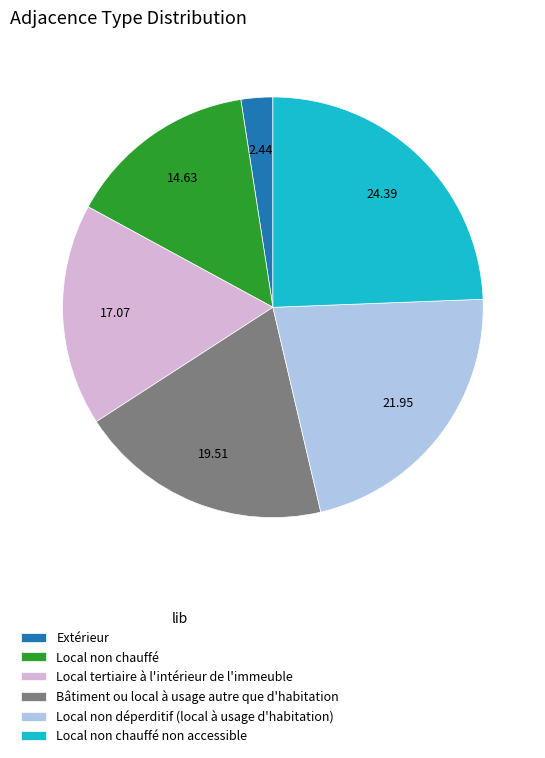

Is there any slice that represents more than half of the pie?

No